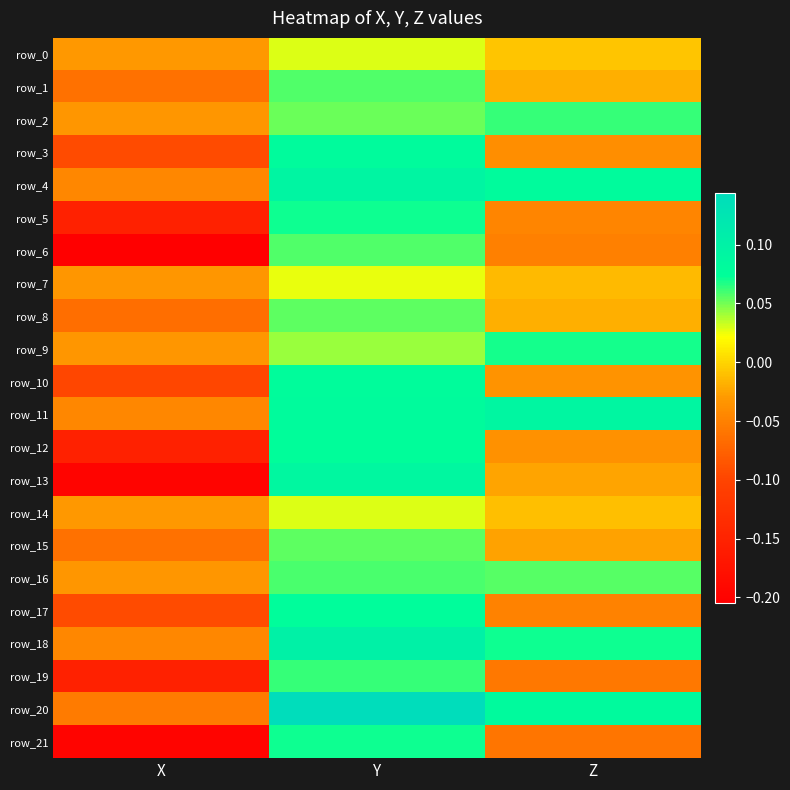

Reading left to right, what are all the values shown in this chart?

row_0: -0.0	0.0	-0.0
row_1: -0.1	0.1	-0.0
row_2: -0.0	0.1	0.1
row_3: -0.1	0.1	-0.0
row_4: -0.0	0.1	0.1
row_5: -0.2	0.1	-0.0
row_6: -0.2	0.1	-0.1
row_7: -0.0	0.0	-0.0
row_8: -0.1	0.1	-0.0
row_9: -0.0	0.0	0.1
row_10: -0.1	0.1	-0.0
row_11: -0.0	0.1	0.1
row_12: -0.2	0.1	-0.0
row_13: -0.2	0.1	-0.0
row_14: -0.0	0.0	-0.0
row_15: -0.1	0.1	-0.0
row_16: -0.0	0.1	0.1
row_17: -0.1	0.1	-0.0
row_18: -0.0	0.1	0.1
row_19: -0.2	0.1	-0.1
row_20: -0.1	0.1	0.1
row_21: -0.2	0.1	-0.1